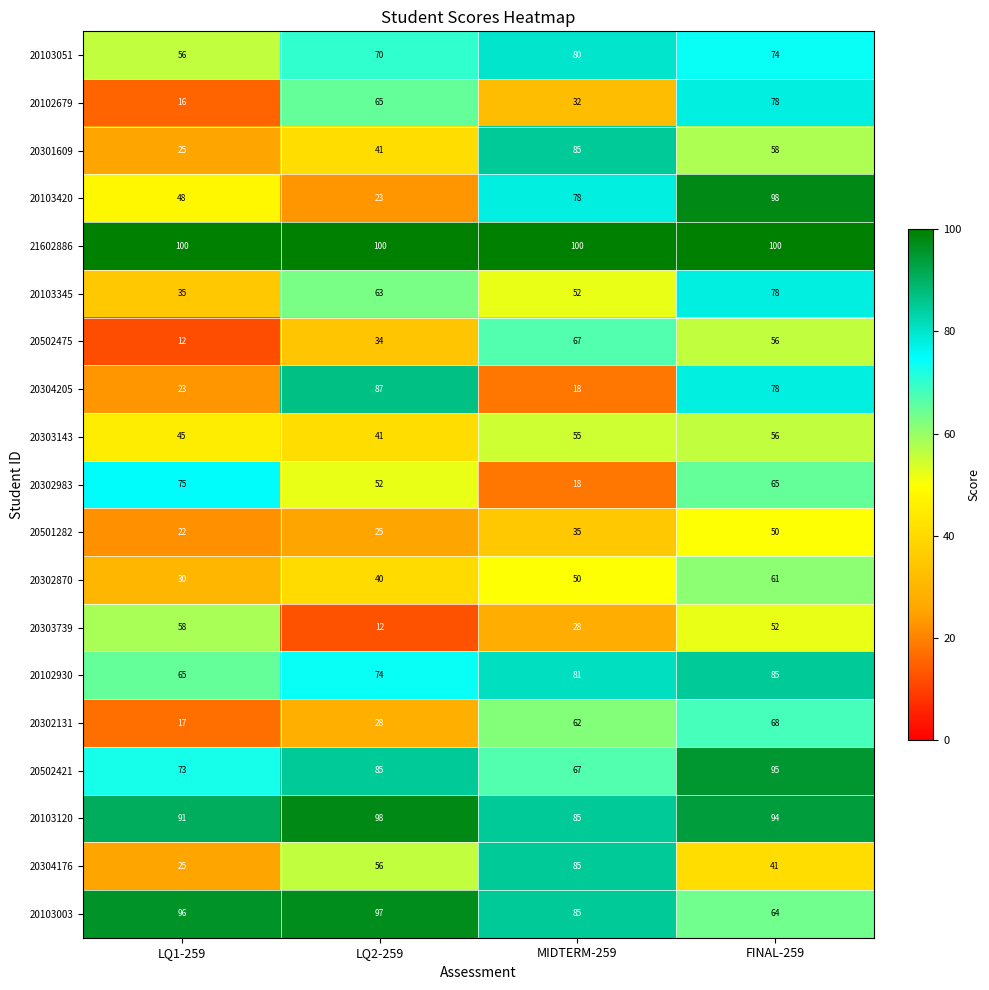

How many series are shown in this chart?

19